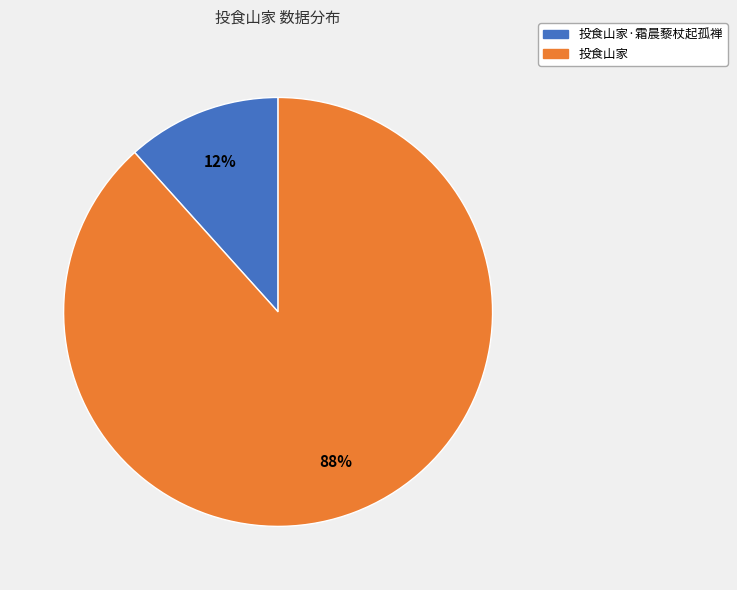

True or false: 投食山家·霜晨藜杖起孤禅 accounts for 22% of the total.

False